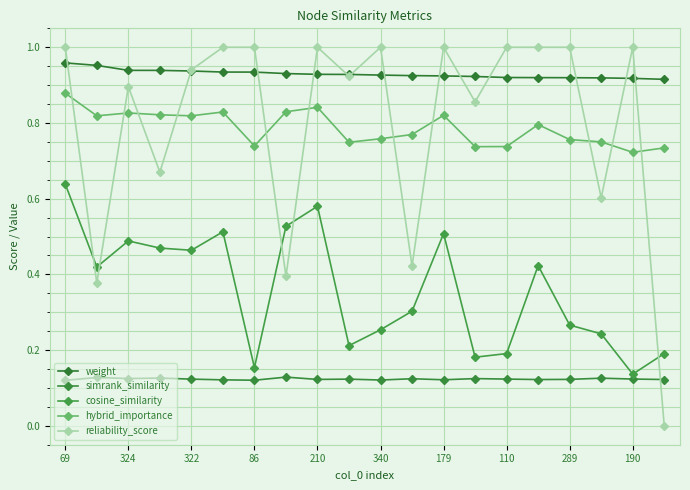

What is the label of the 4th point from the right?

289